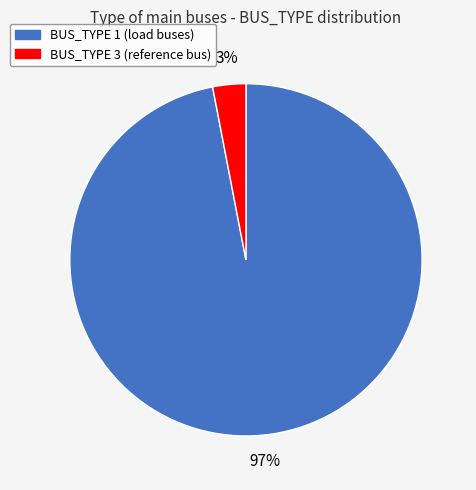

Which category accounts for the majority?

BUS_TYPE 1